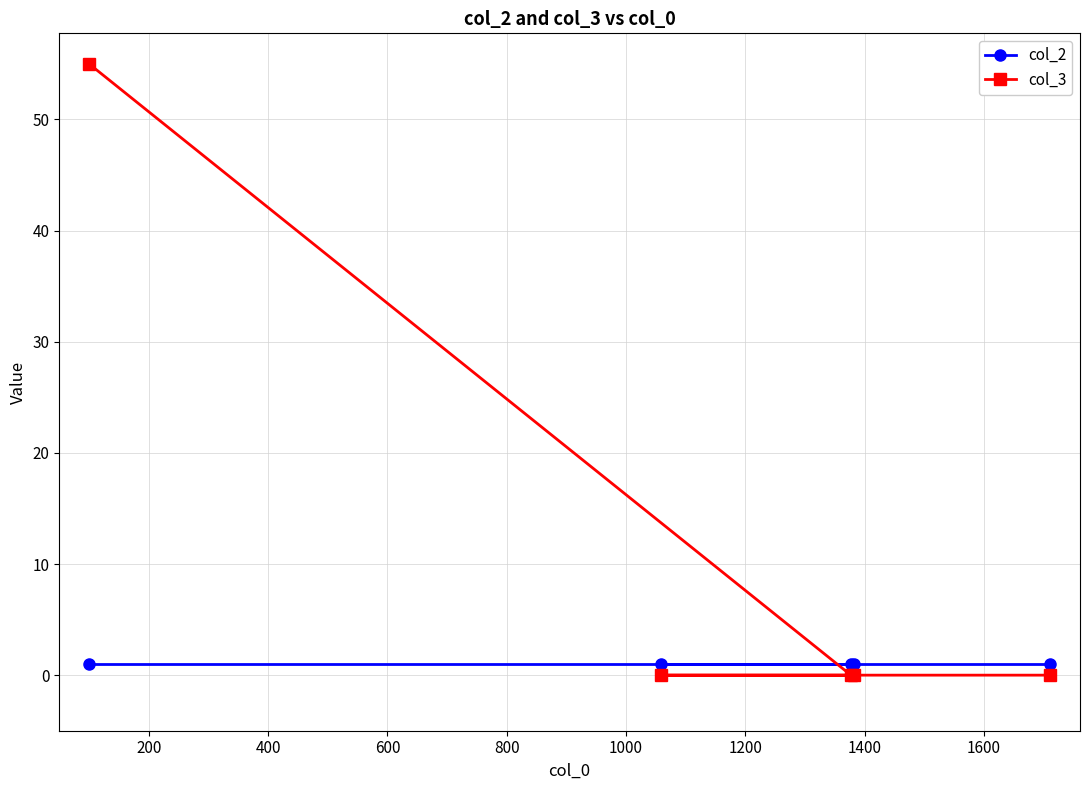

Which series has the largest total across all categories?

col_3